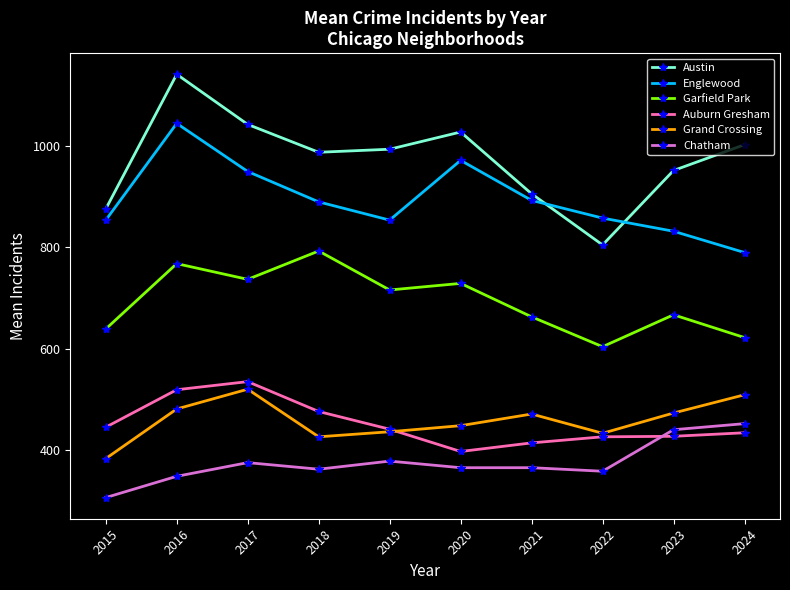

True or false: Garfield Park has a value of 729 at 2020.

True